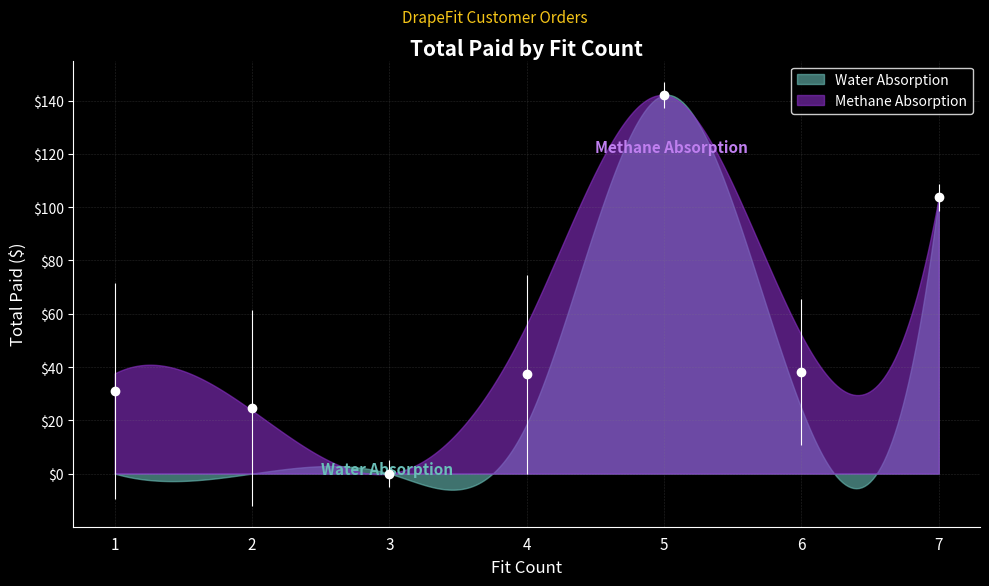

Does the chart have visible grid lines?

Yes